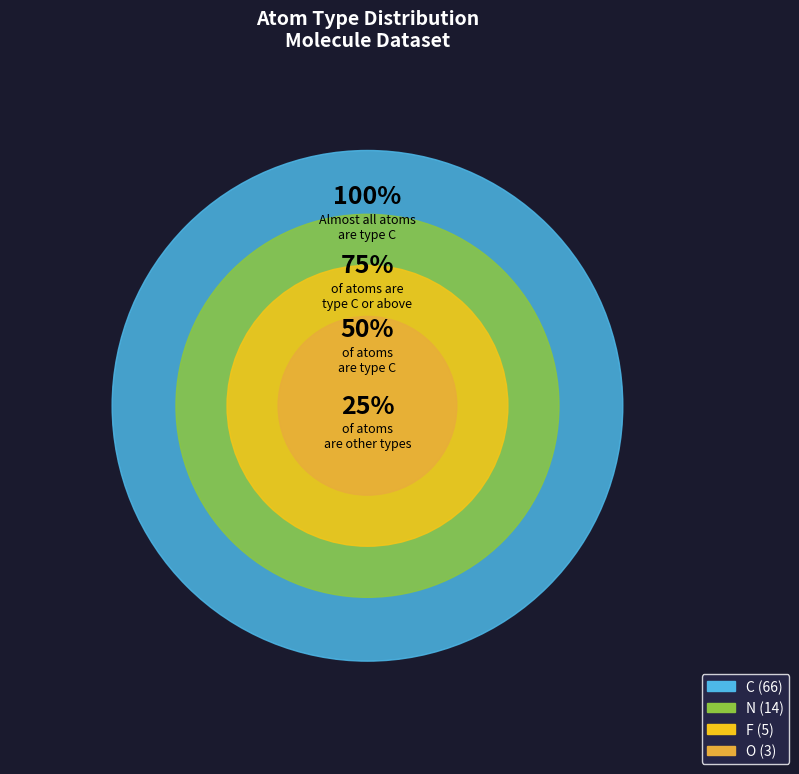

How many slices are in this pie chart?

4